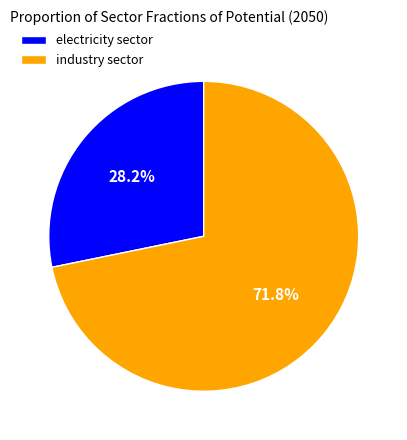

Does electricity sector represent more than half of the total?

No